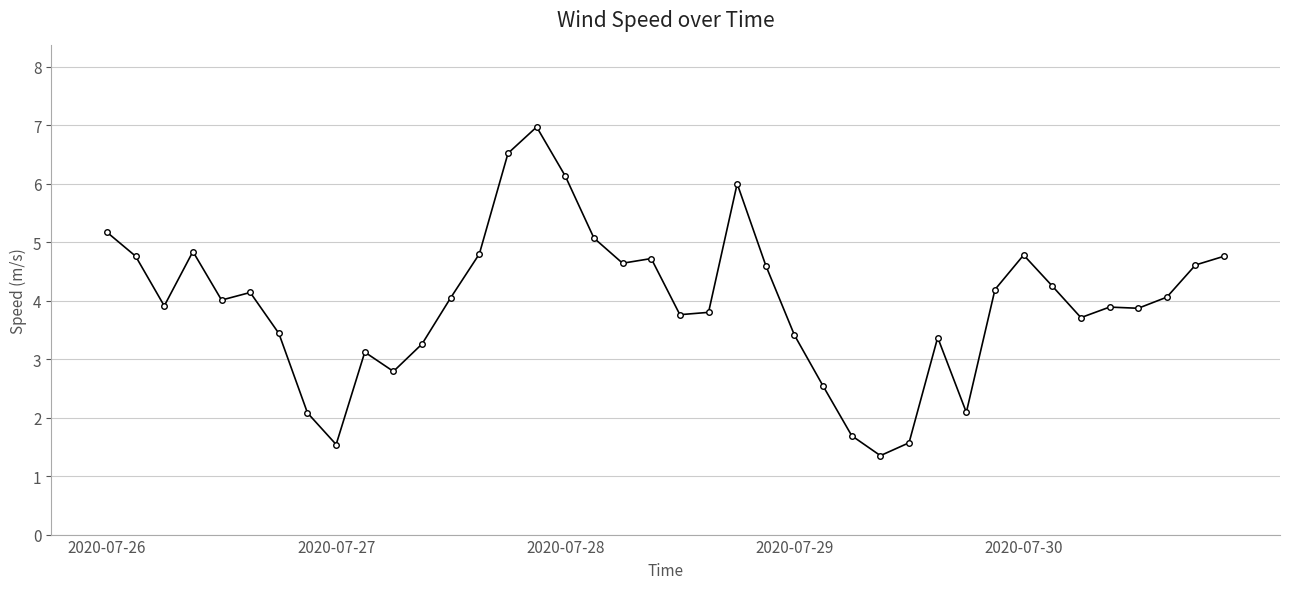

How many data points does each series have?

40